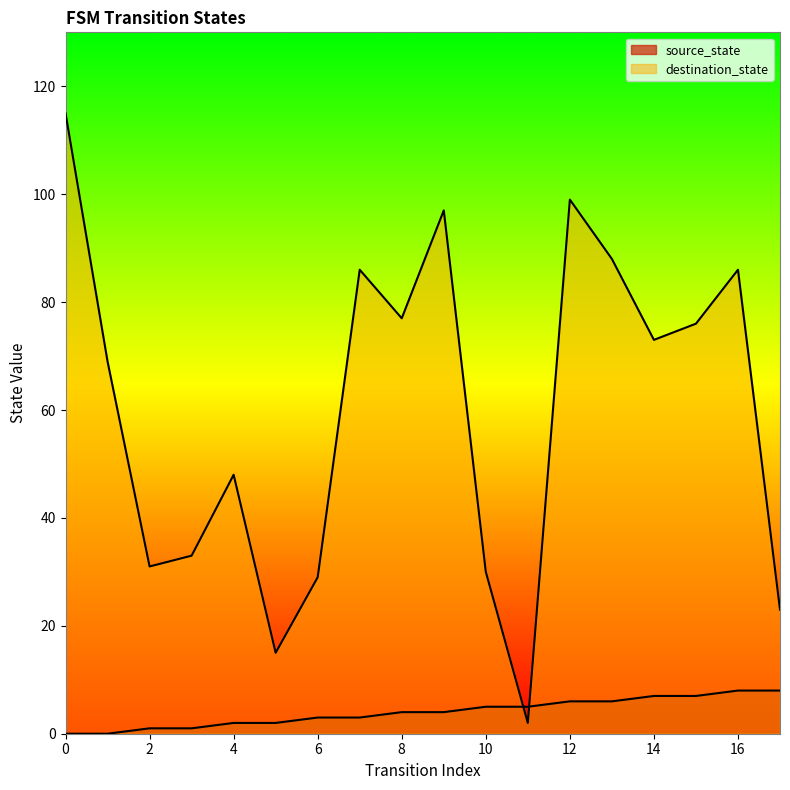

How many data points in source_state are above 4?

8